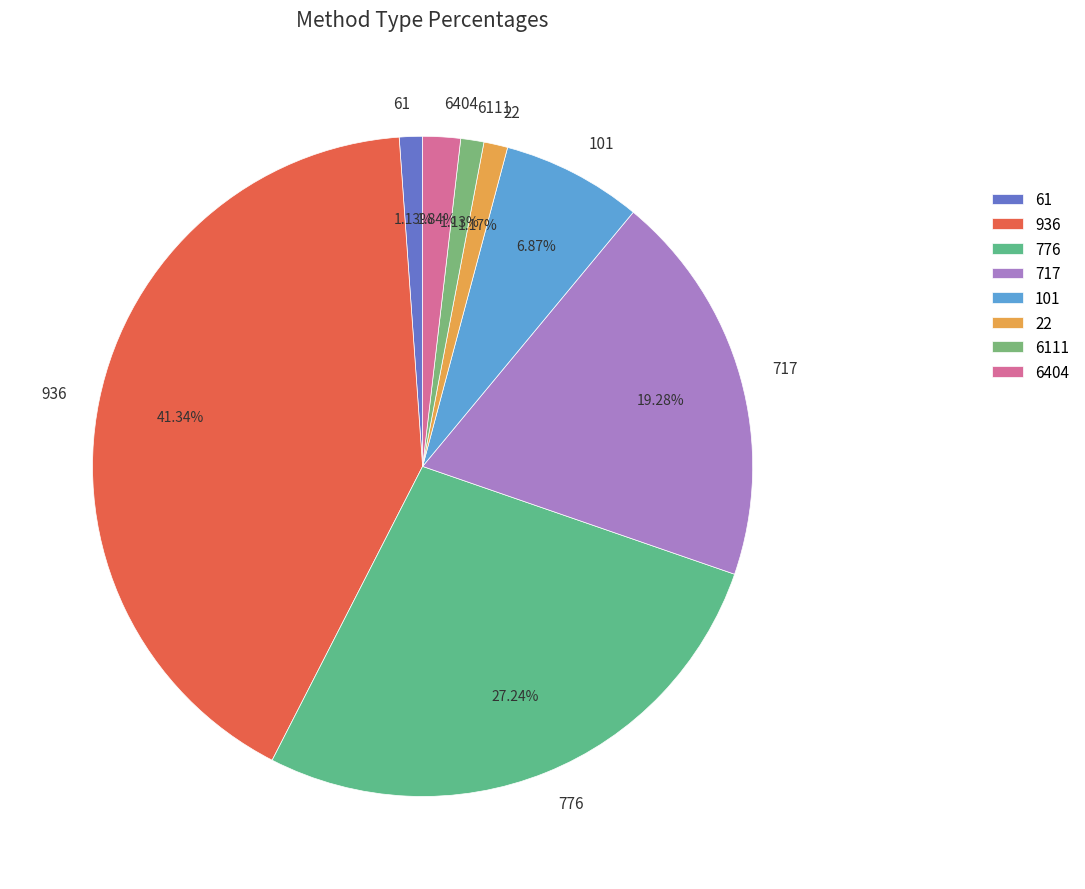

How many slices are in this pie chart?

8